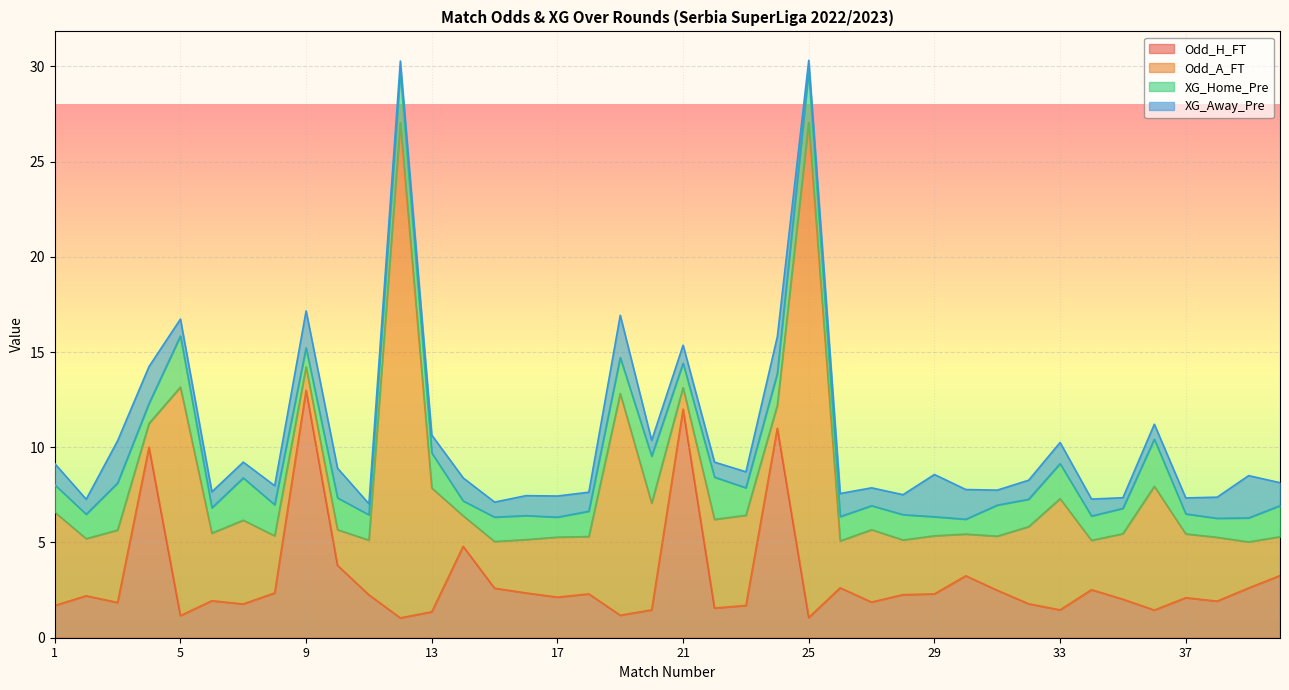

At which category is the sum across all series the highest?

25